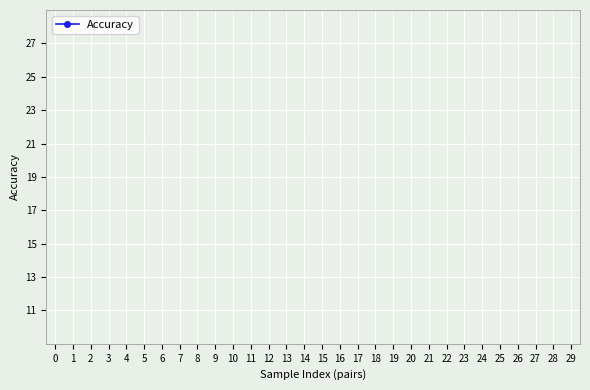

Does the chart display data point markers on the line(s)?

No